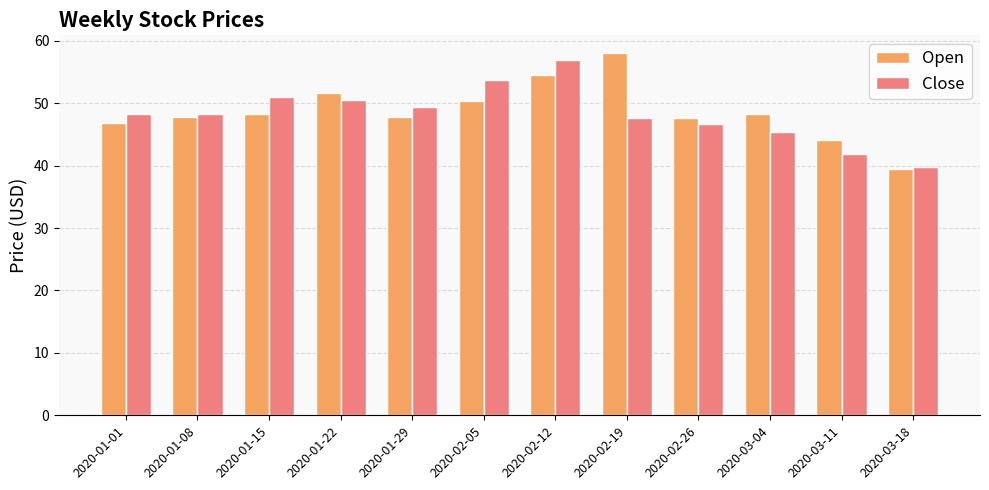

Count the number of data series in this chart.

2